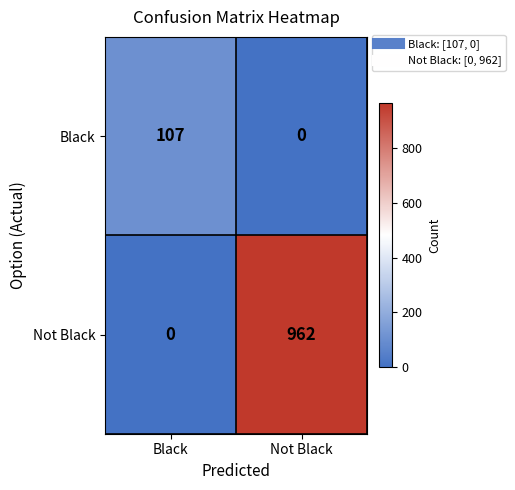

Reading left to right, list all the values displayed in this chart.

Black: 107	0
Not Black: 0	962